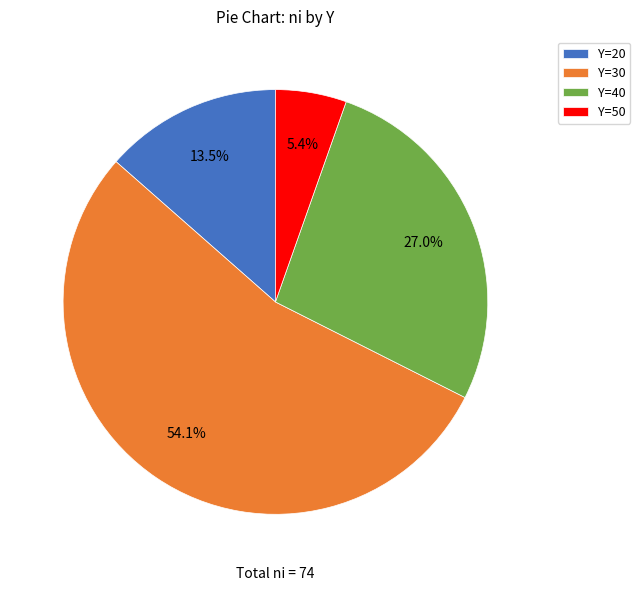

How many slices are in this pie chart?

4